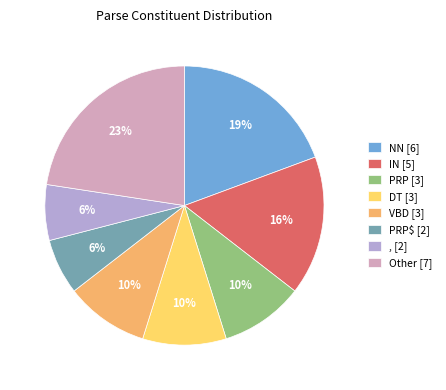

Between , [2] and DT [3], which is larger?

DT [3]